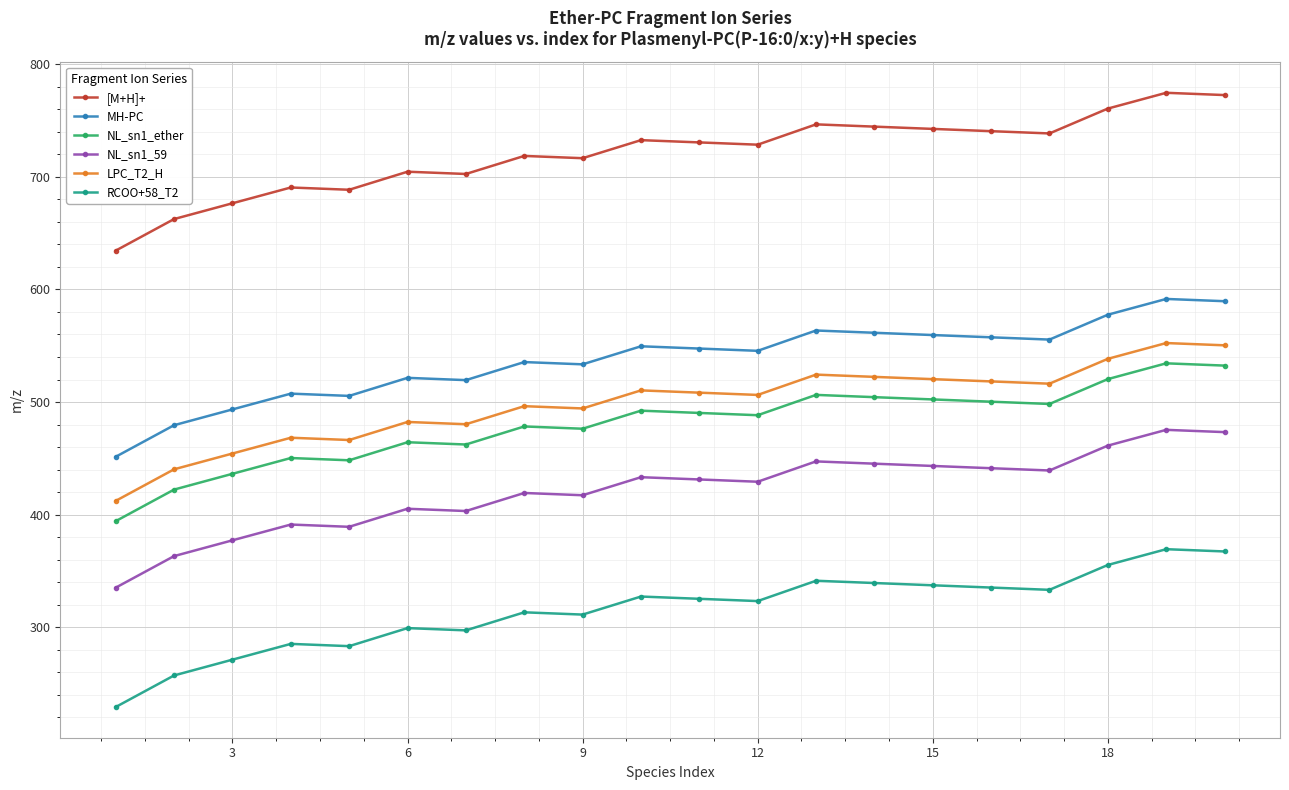

What is the lowest value of the MH-PC series?

451.4